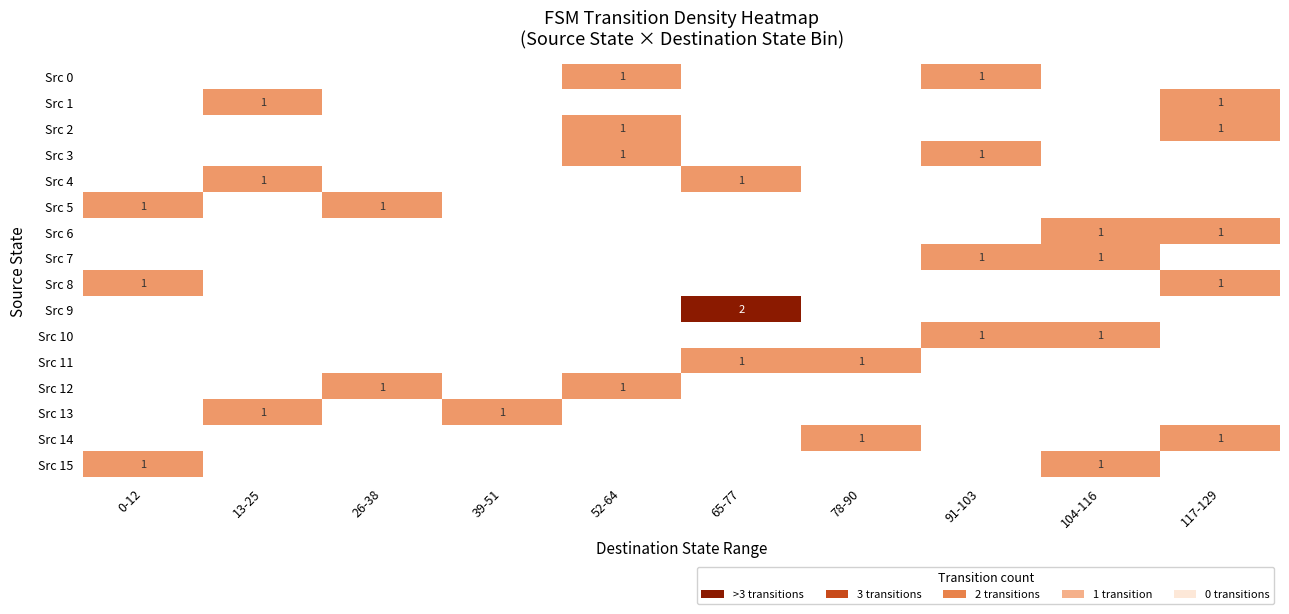

What is the total value across all series at 26-38?

2